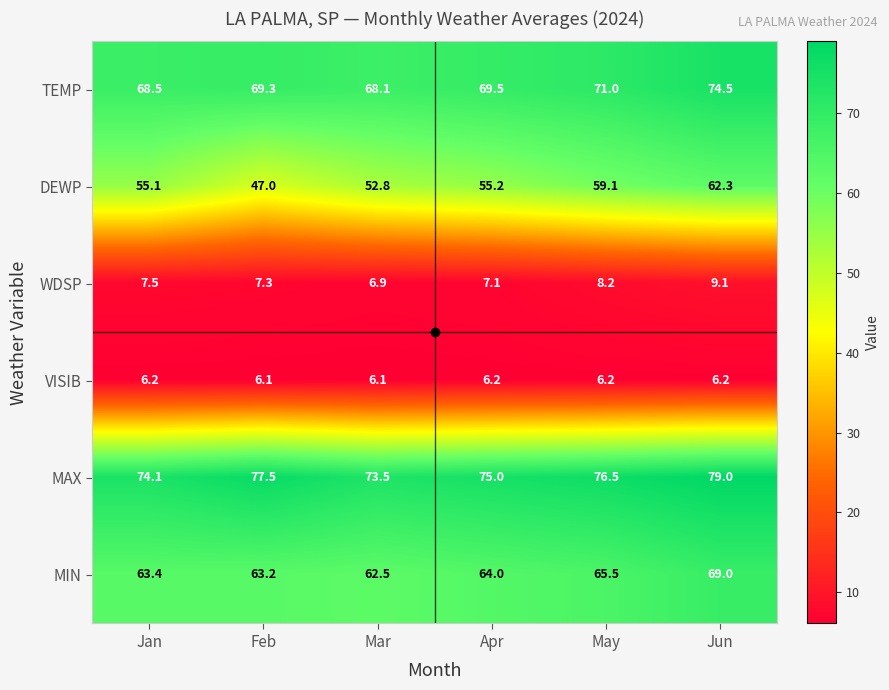

What is the difference between the maximum and minimum values in the WDSP series?

2.2